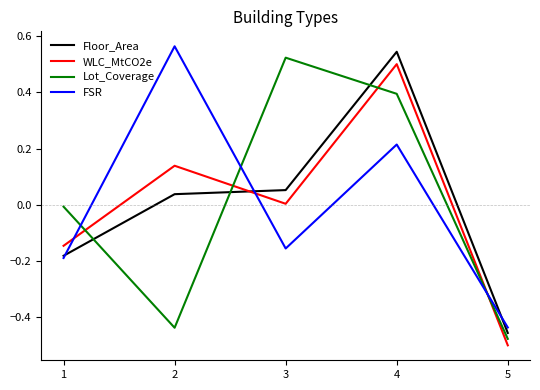

What is the difference between the maximum and second lowest values in the Floor_Area series?

0.7